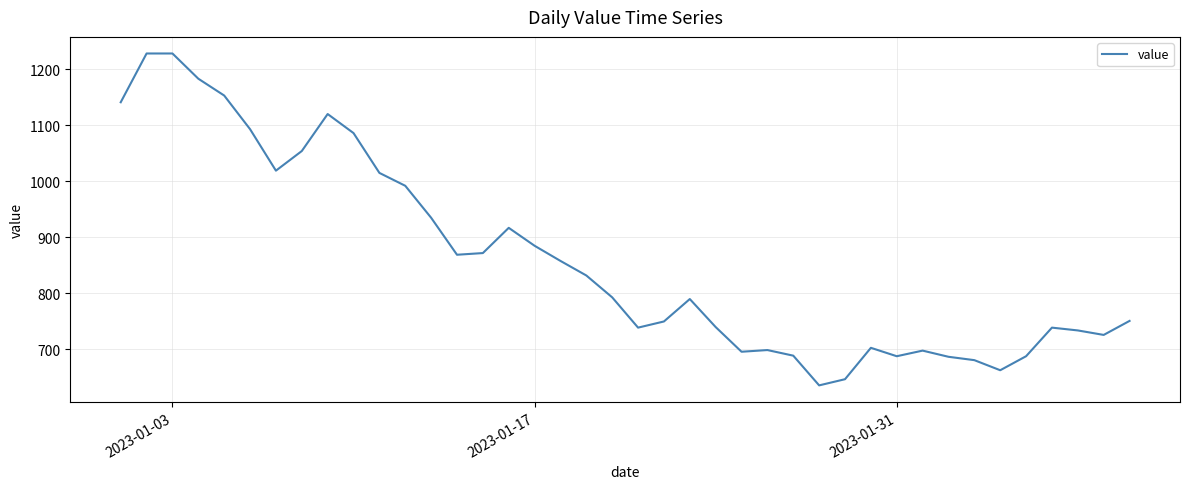

How many series are shown in this chart?

1